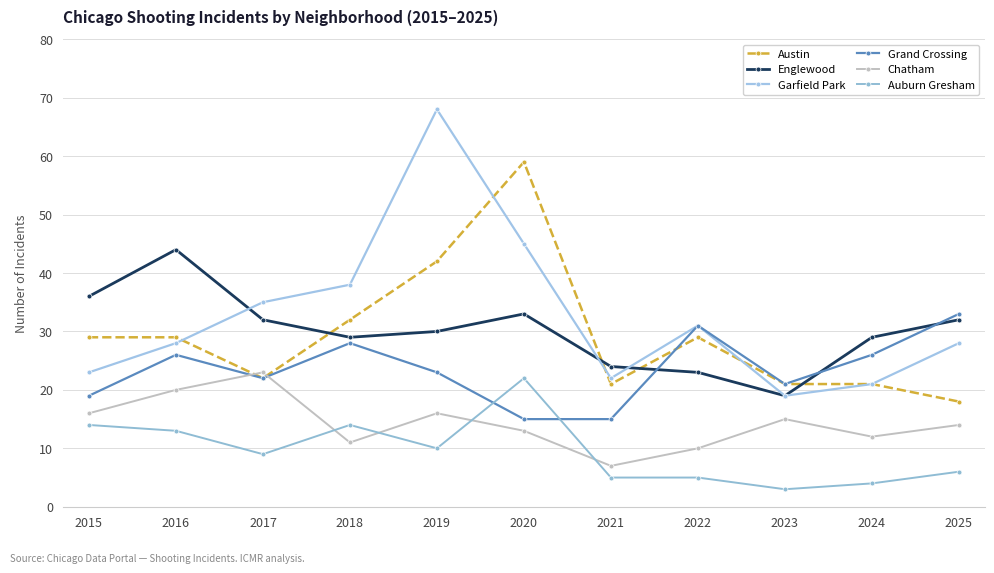

After their last crossing, which series has the higher values: Garfield Park or Austin?

Austin